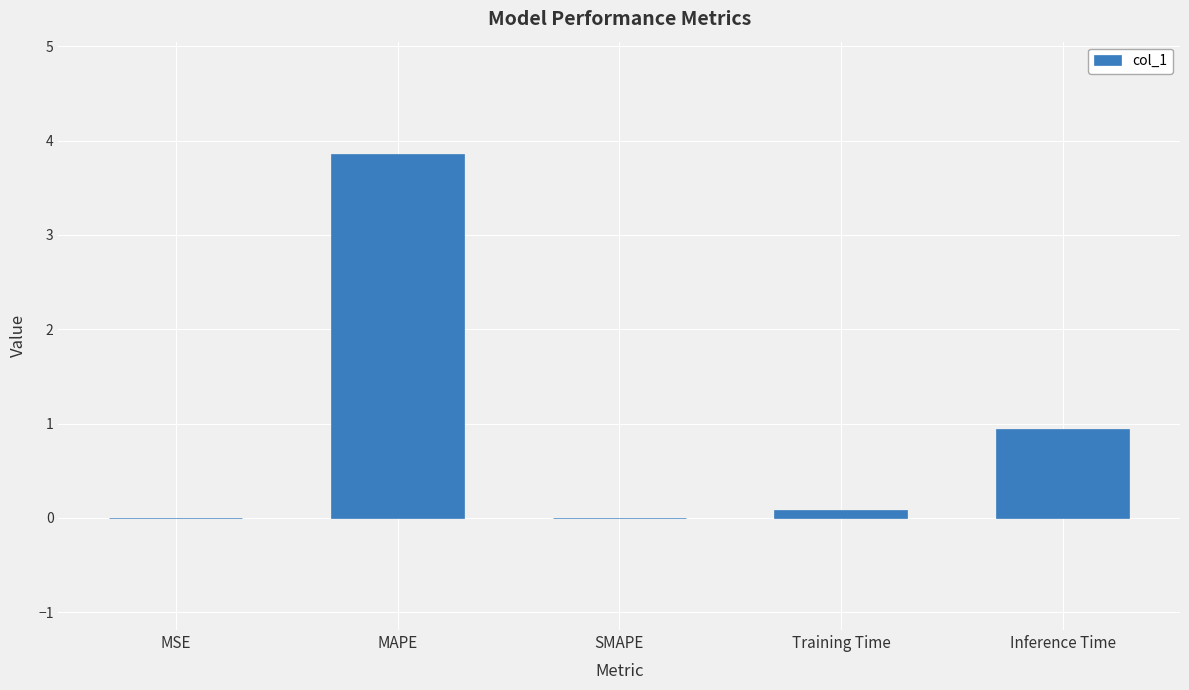

True or false: the data shows 0.1 at Training Time.

True